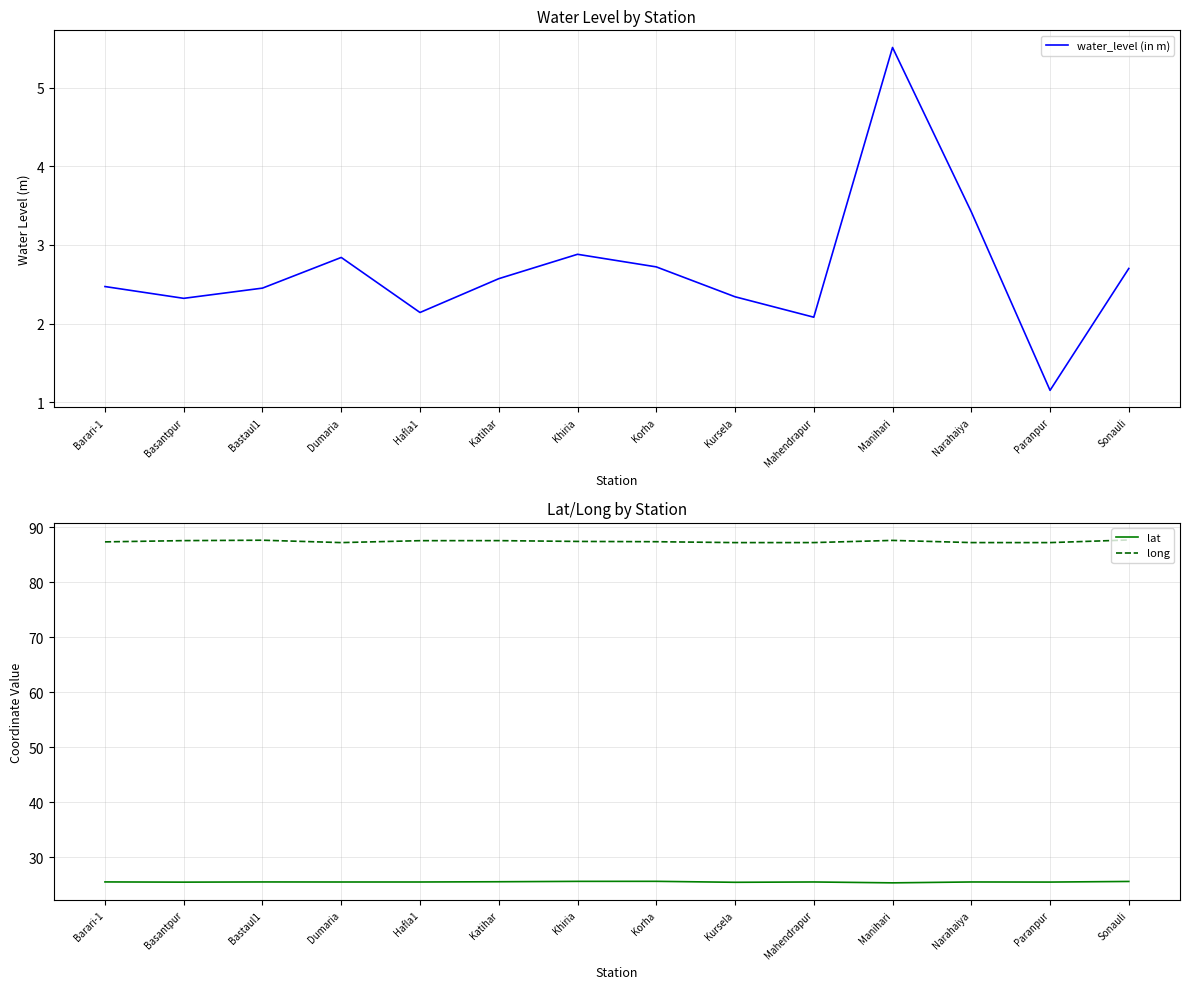

What is the difference between the highest and lowest values at Bastaul1?

85.2